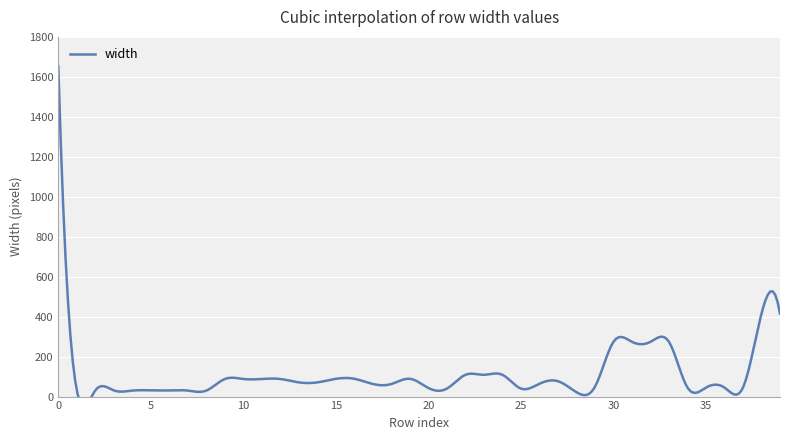

How many series are shown in this chart?

1